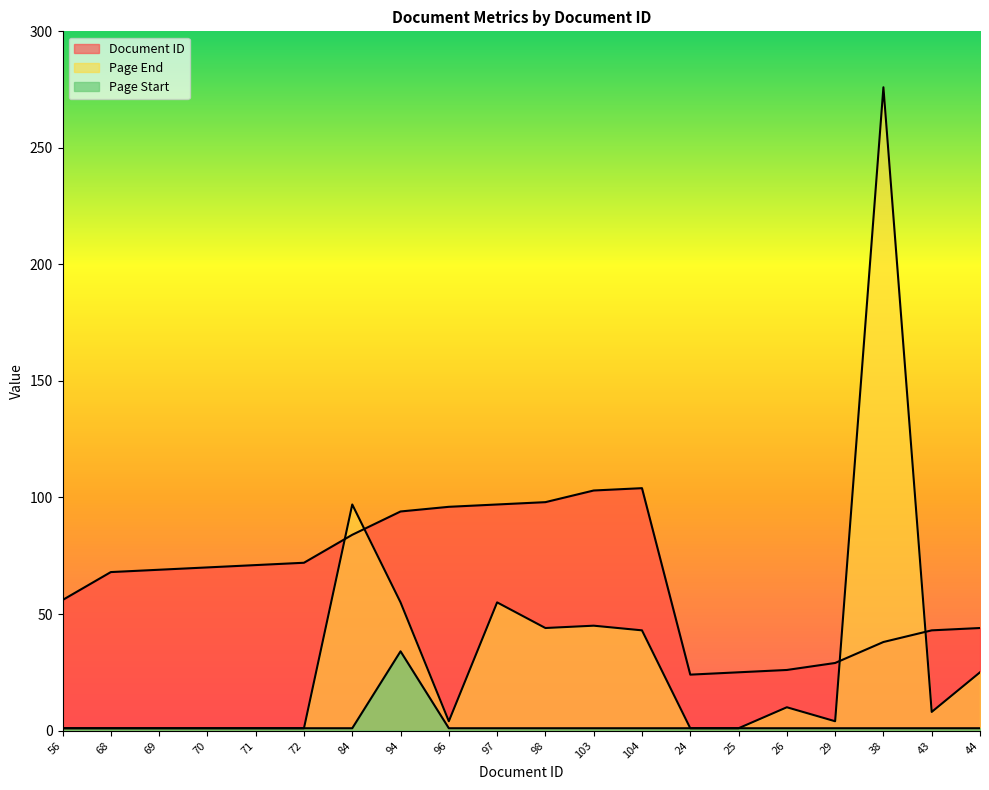

The Page Start series shows 1 at 24. True or false?

True